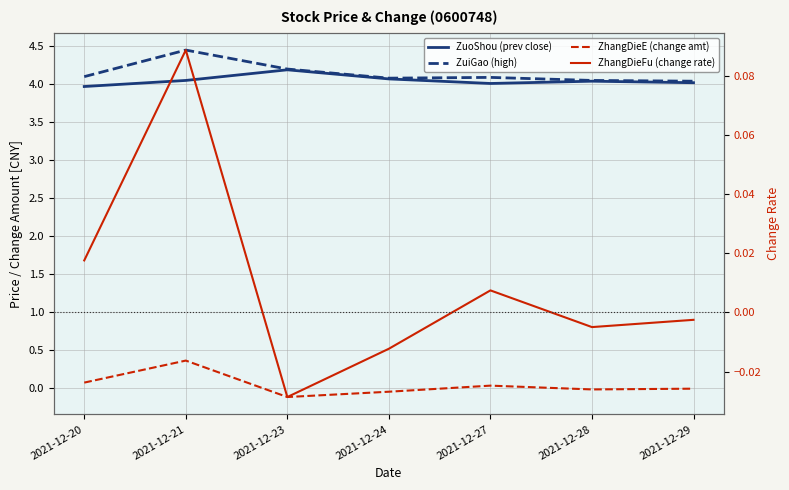

What is the value of the ZhangDieE (change amt) point at the 3rd from the left?

-0.1